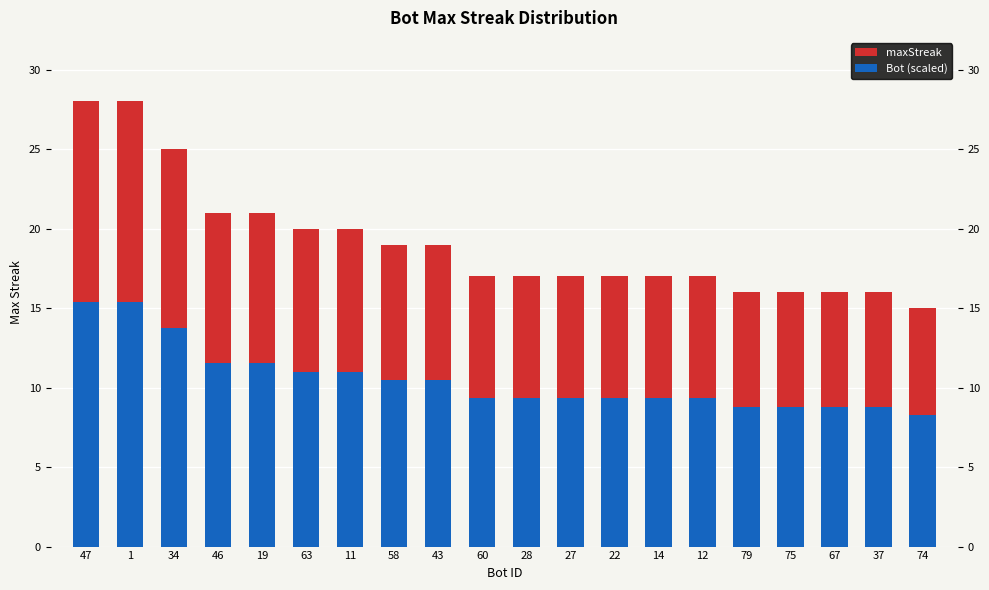

Is it true that Bot (scaled) equals 6.5 at 12?

False